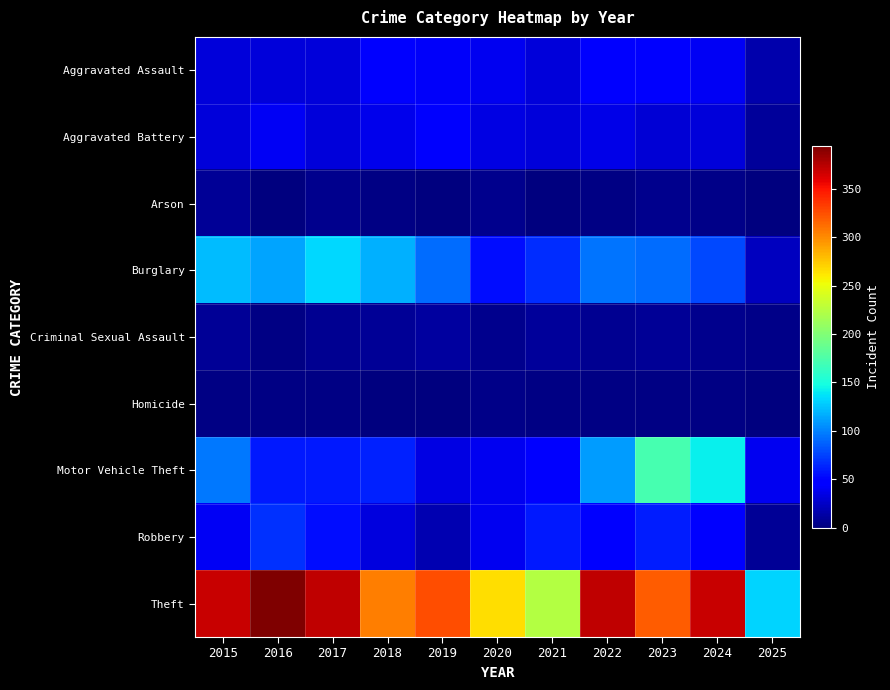

Reading left to right, list all the values displayed in this chart.

Aggravated Assault: 2015=32	2016=32	2017=32	2018=50	2019=43	2020=39	2021=32	2022=48	2023=50	2024=41	2025=16
Aggravated Battery: 2015=31	2016=41	2017=32	2018=37	2019=44	2020=35	2021=31	2022=36	2023=30	2024=31	2025=10
Arson: 2015=9	2016=1	2017=5	2018=2	2019=1	2020=6	2021=0	2022=2	2023=5	2024=4	2025=0
Burglary: 2015=123	2016=113	2017=133	2018=117	2019=92	2020=55	2021=67	2022=95	2023=91	2024=77	2025=23
Criminal Sexual Assault: 2015=9	2016=3	2017=7	2018=9	2019=11	2020=6	2021=10	2022=7	2023=9	2024=5	2025=4
Homicide: 2015=3	2016=2	2017=2	2018=0	2019=0	2020=4	2021=2	2022=2	2023=3	2024=3	2025=1
Motor Vehicle Theft: 2015=96	2016=59	2017=59	2018=63	2019=35	2020=40	2021=49	2022=110	2023=171	2024=143	2025=40
Robbery: 2015=41	2016=69	2017=55	2018=33	2019=17	2020=40	2021=59	2022=50	2023=61	2024=47	2025=8
Theft: 2015=369	2016=394	2017=372	2018=305	2019=325	2020=266	2021=224	2022=372	2023=319	2024=369	2025=131